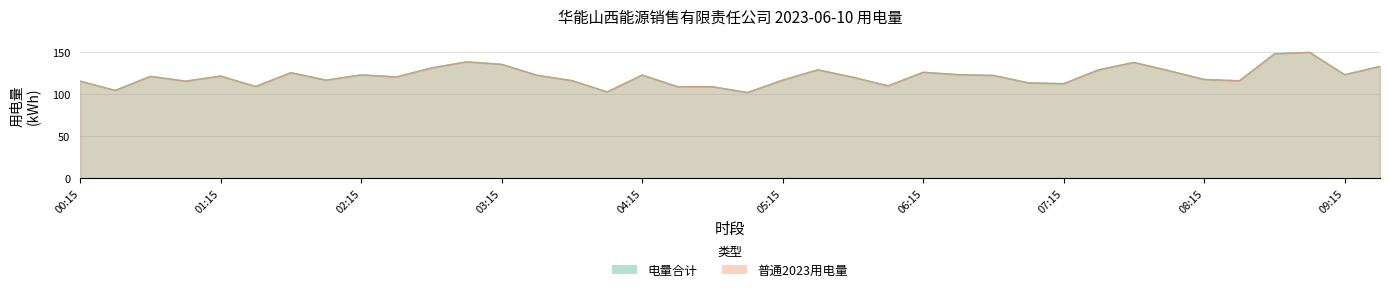

What is the label of the 27th point from the left?

06:45